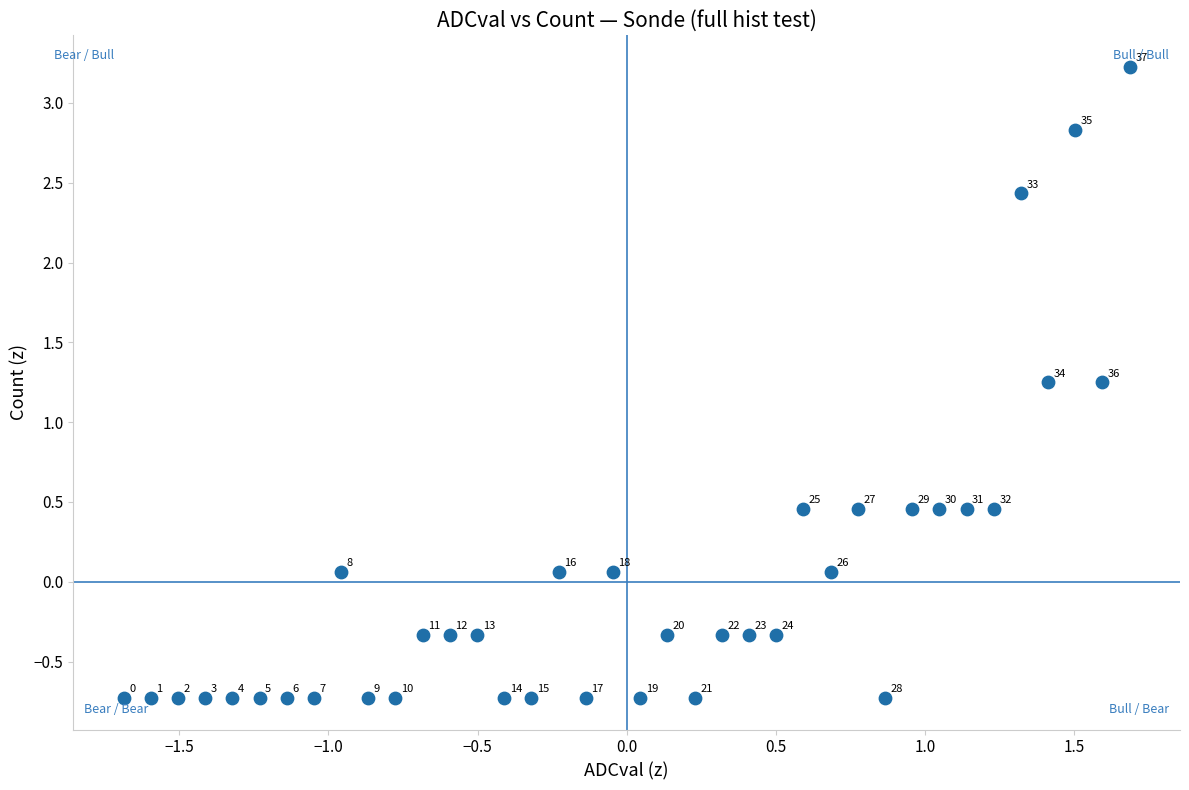

What is the range of Y values (max minus min)?

4.0